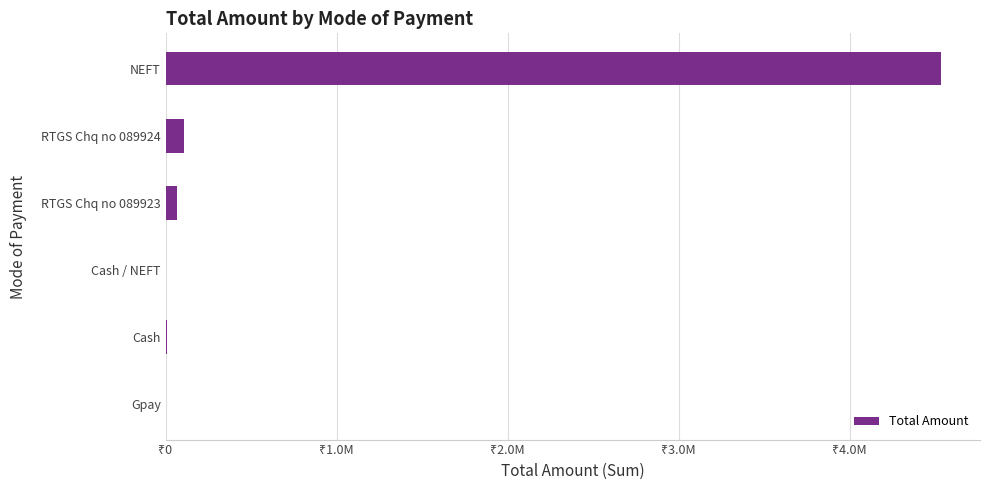

Are the bars horizontal?

Yes